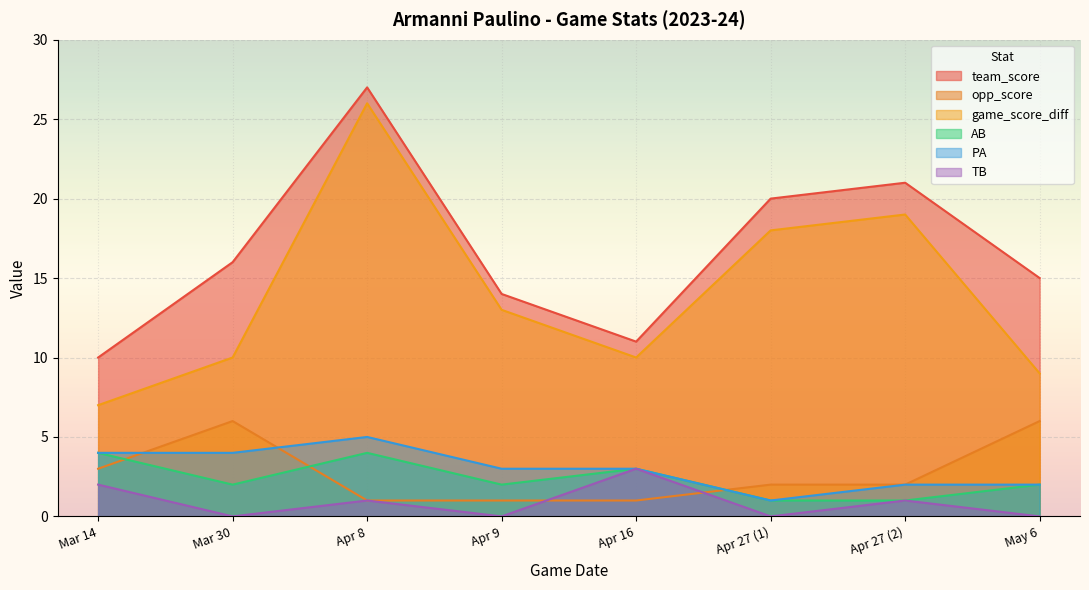

Rank the categories by game_score_diff value from highest to lowest.

Apr 8, Apr 27 (2), Apr 27 (1), Apr 9, Mar 30, Apr 16, May 6, Mar 14